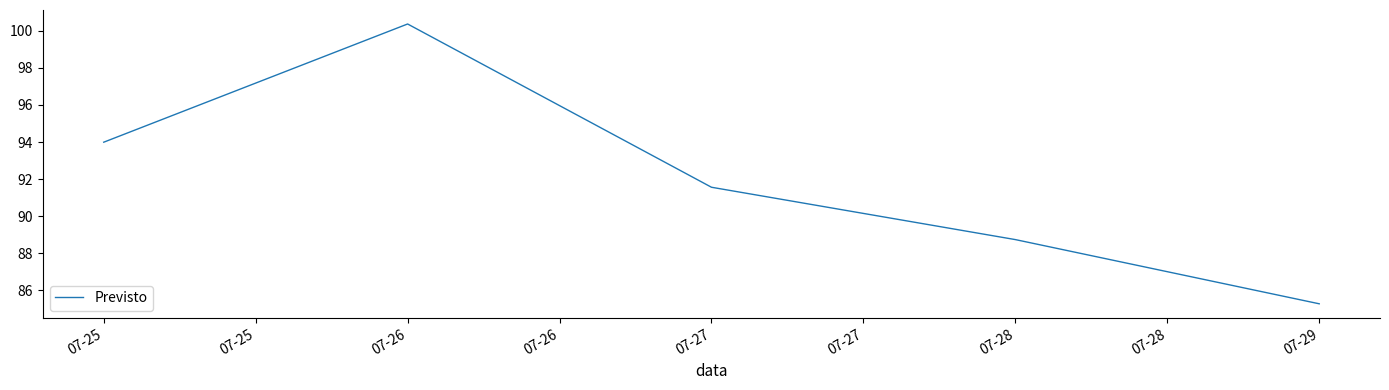

Is this an area chart (filled region under the line)?

No